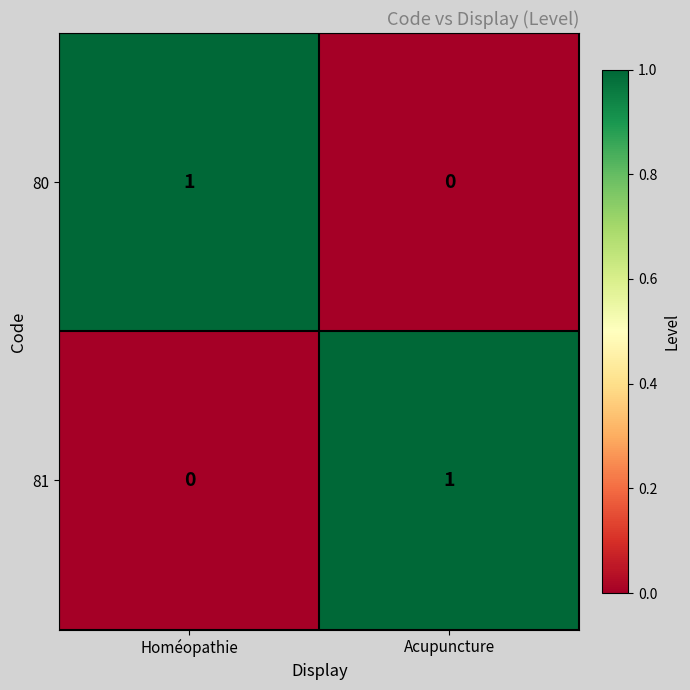

At Acupuncture, list the series in order from smallest to largest.

80, 81